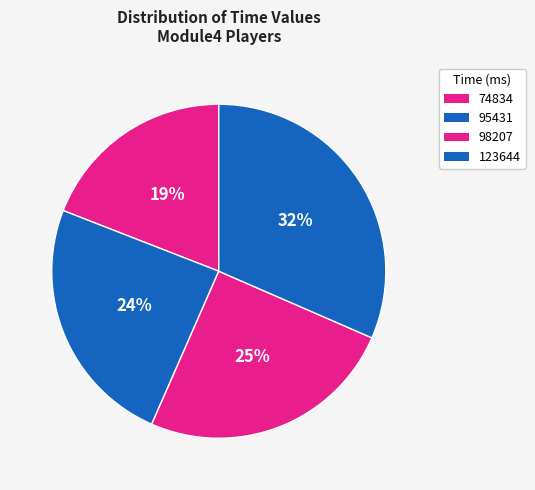

How many segments does this pie chart have?

4